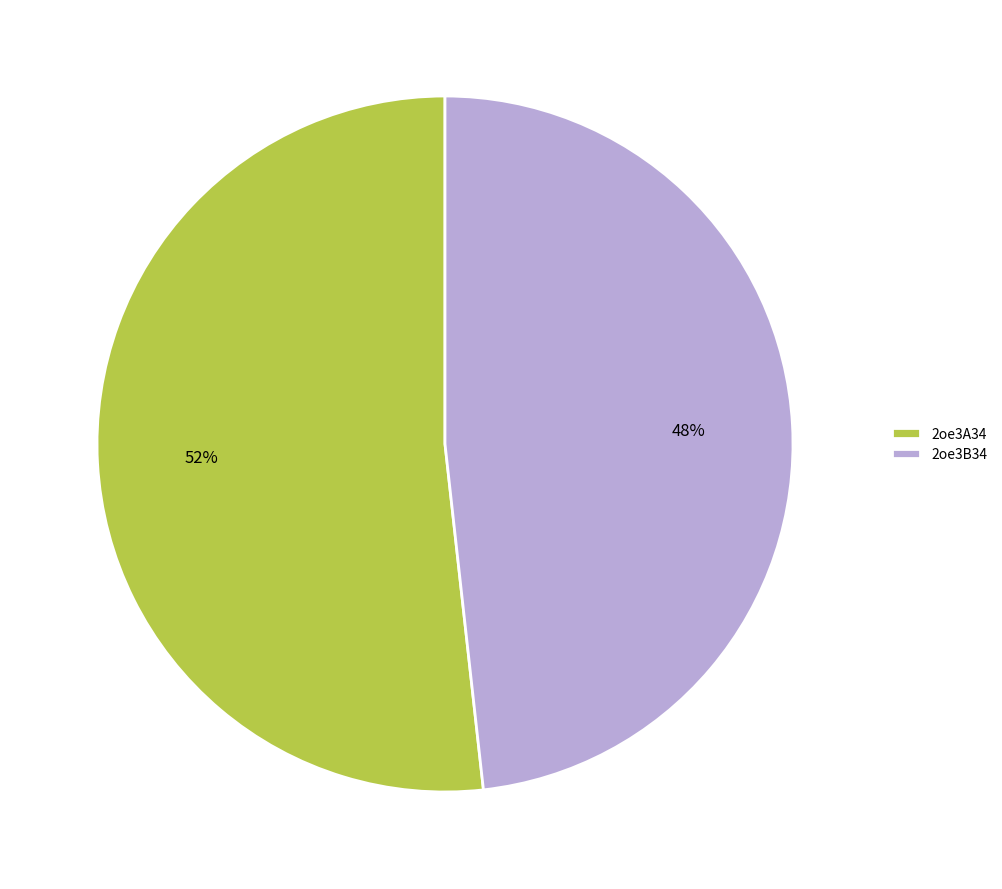

To the nearest percent, what is the difference between the 2oe3A34 and 2oe3B34 slice percentages?

4%